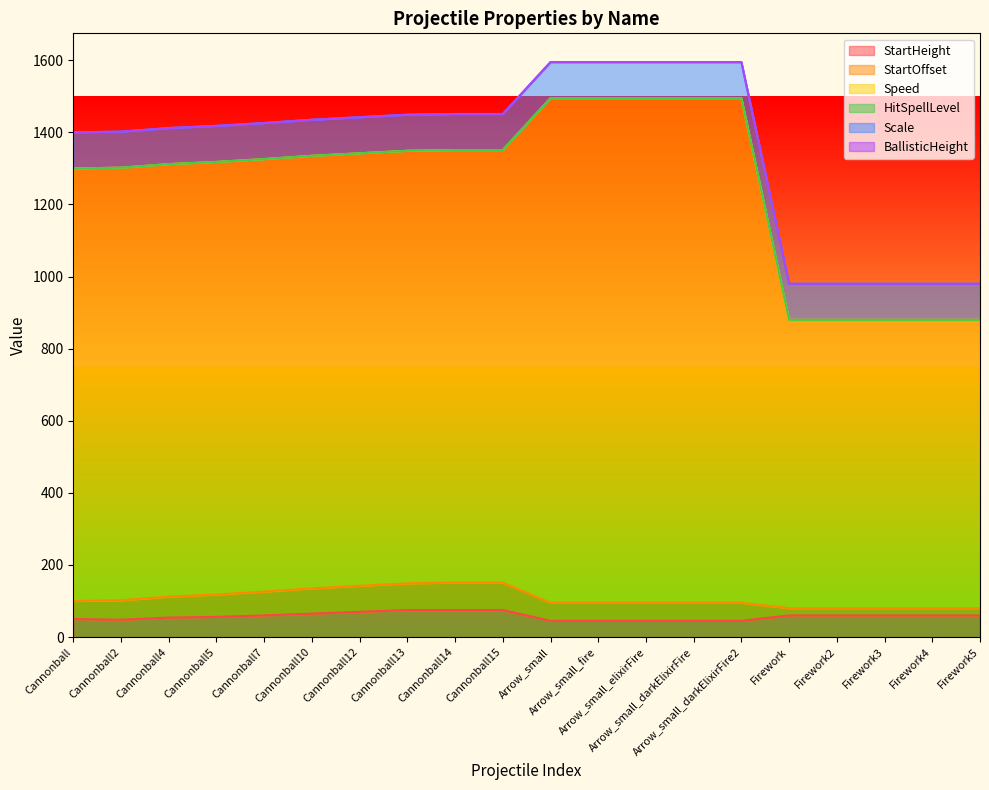

How many data points does each series have?

20